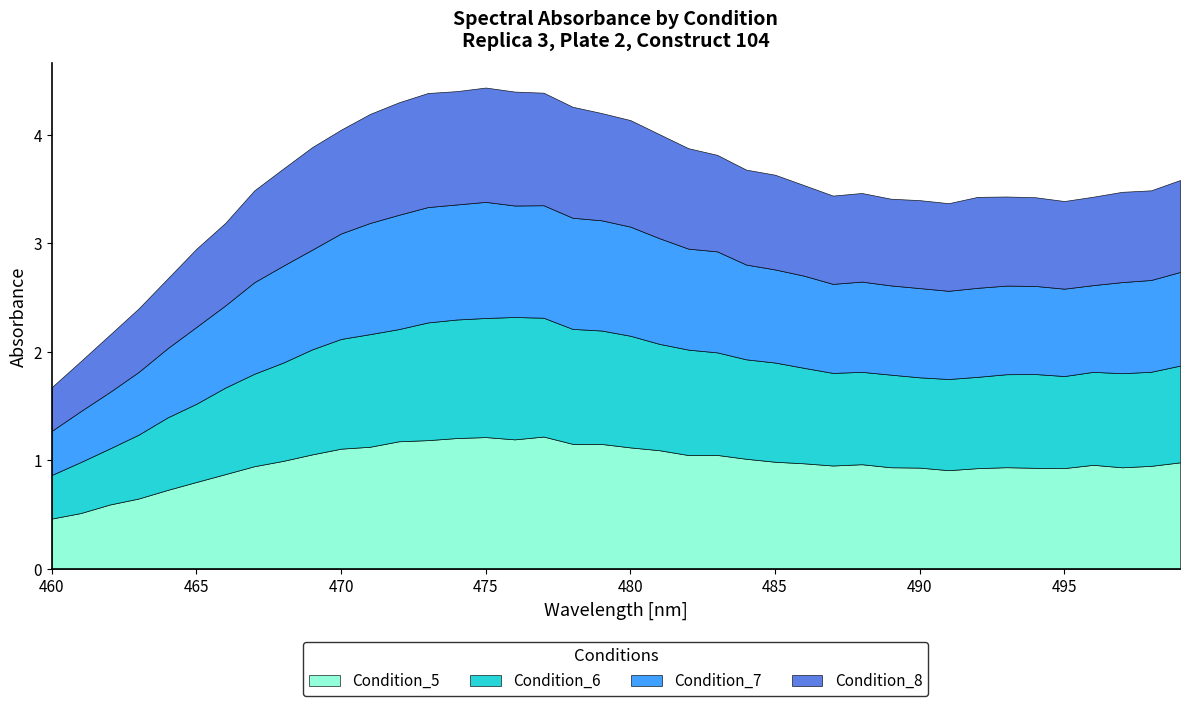

How many lines are shown in the chart?

4